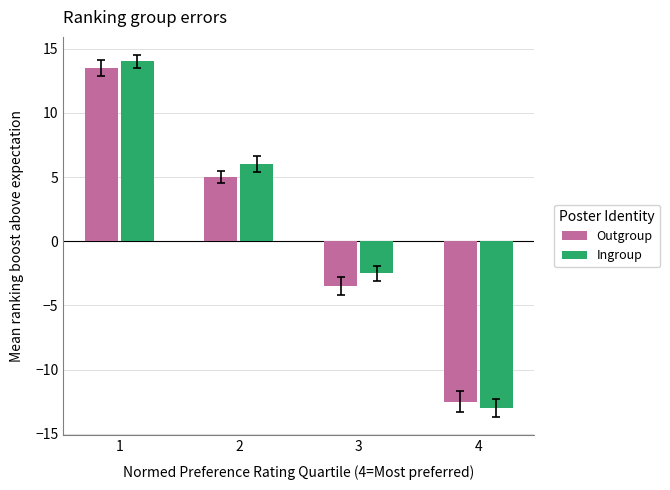

What is the value of the Ingroup bar at the 4th from the left?

-13.0